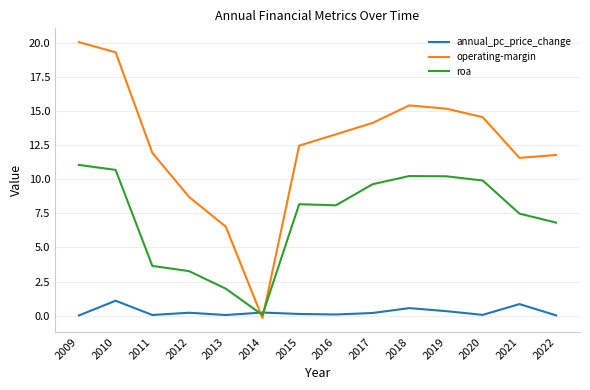

Rank the series by their average value, from highest to lowest.

operating-margin, roa, annual_pc_price_change